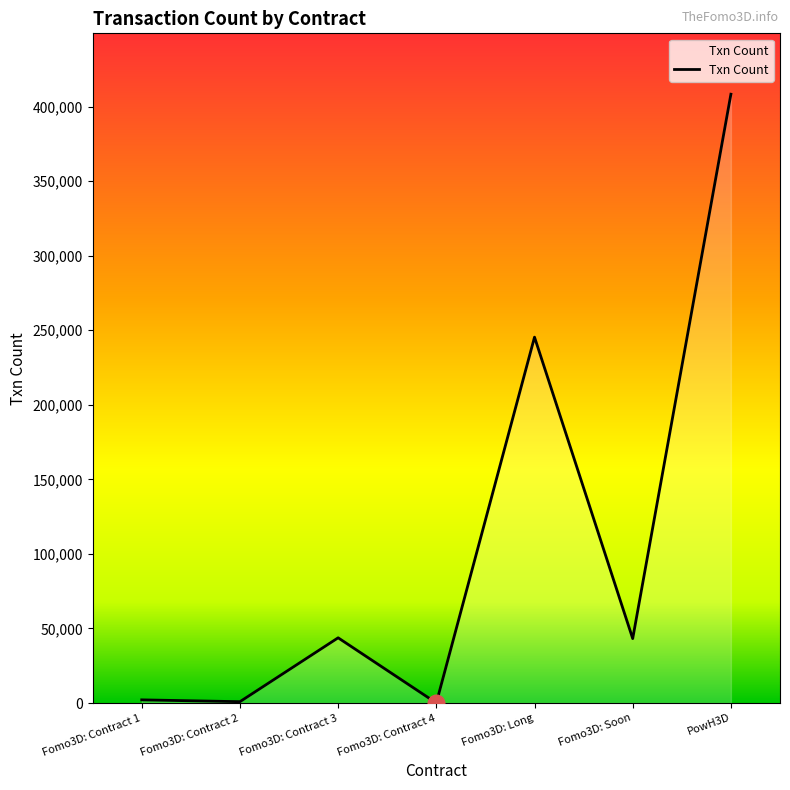

Which category has the highest value across all series?

PowH3D